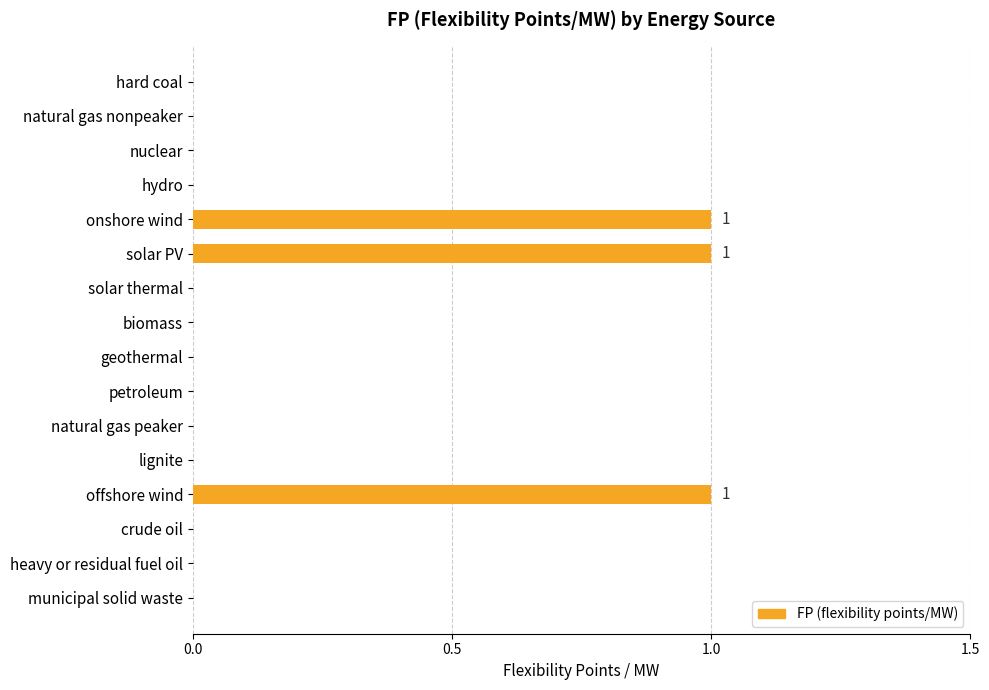

What is the sum of all values?

3